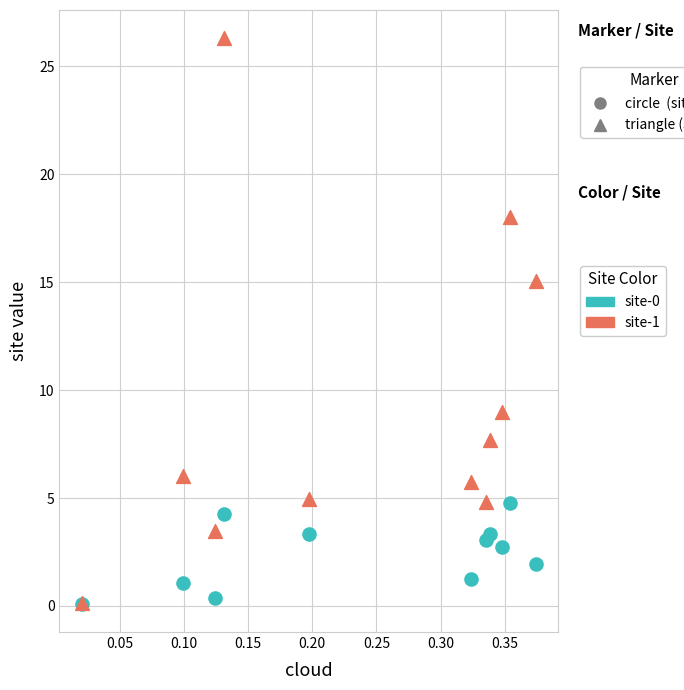

Across all series, what Y value is closest to 13?

15.1